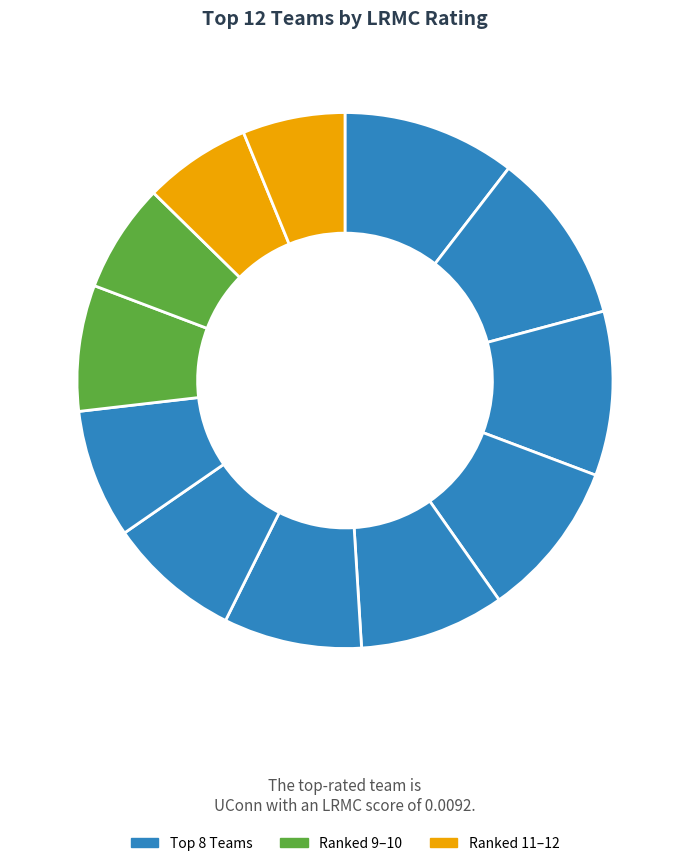

How many slices are in this pie chart?

12